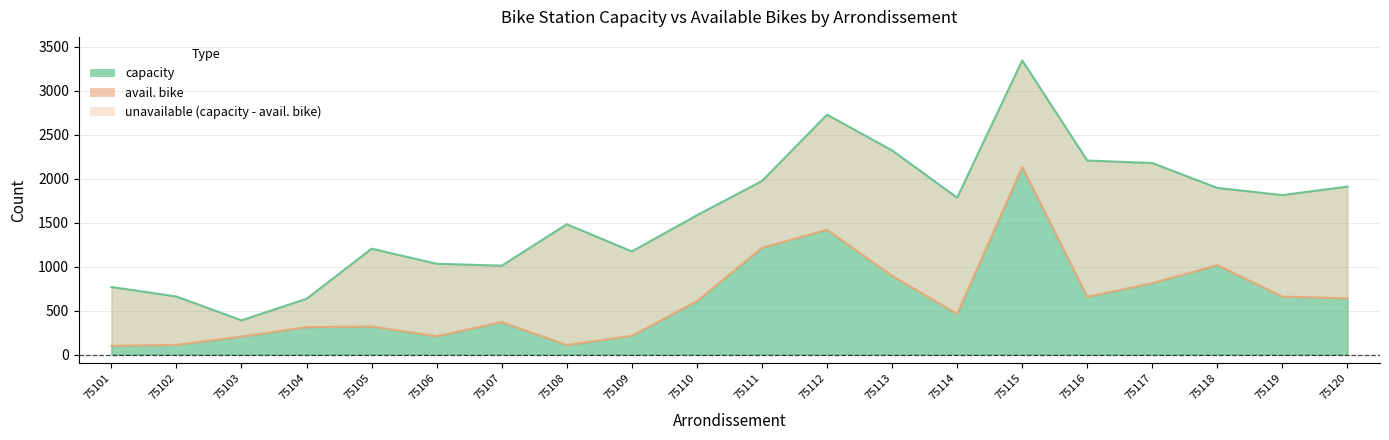

At which label is avail. bike closest to 1115?

75111